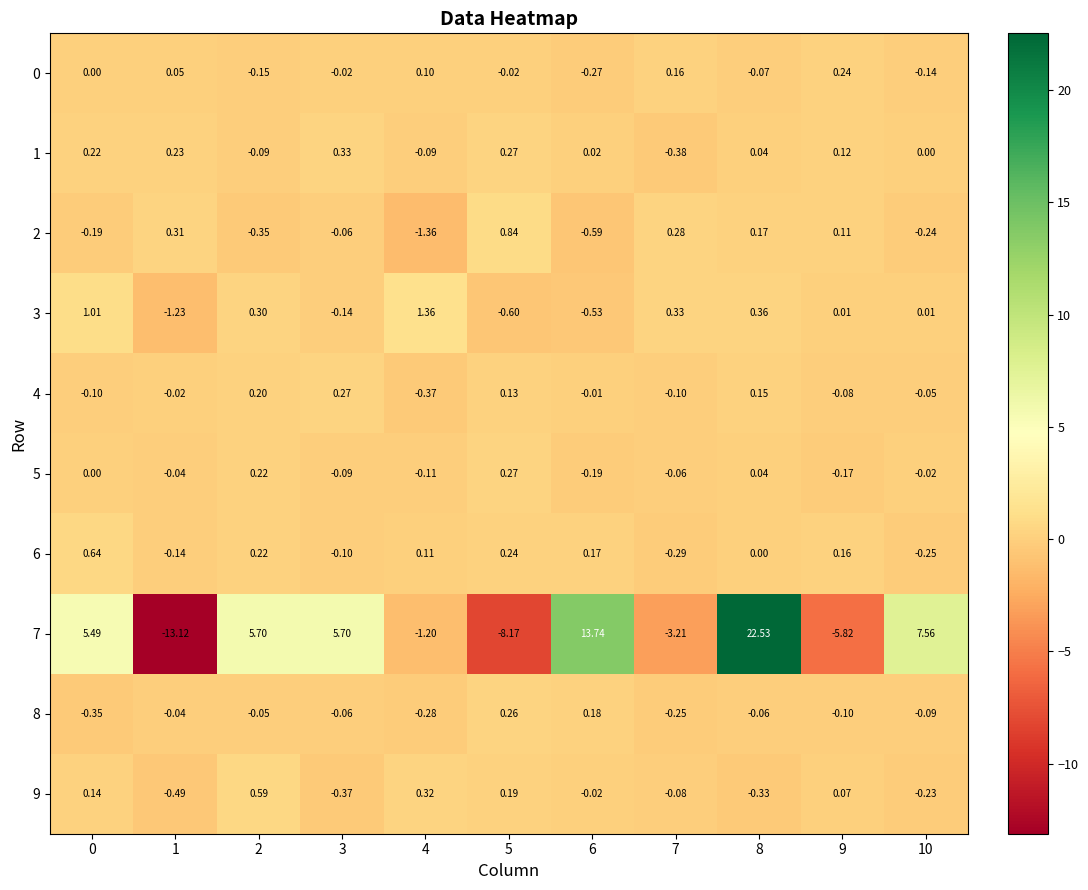

Is the value of 2 at 6 greater than the value of 7 at 8?

No